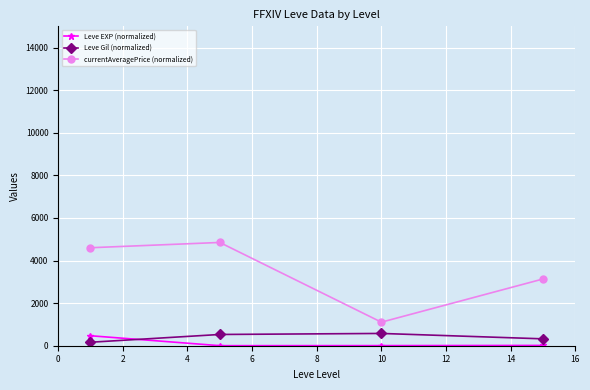

Which series has the largest total across all categories?

currentAveragePrice (normalized)